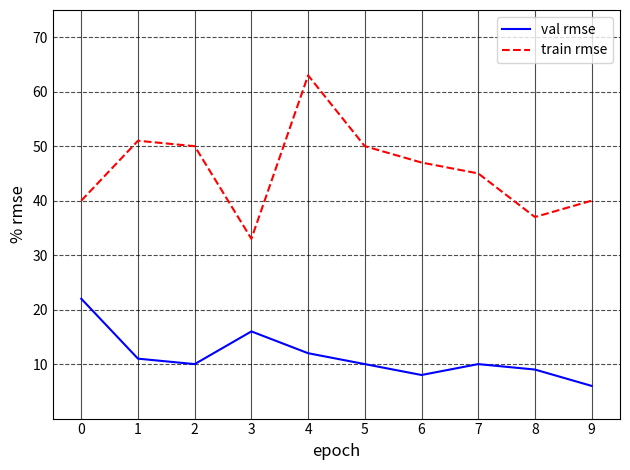

True or false: val rmse has more than 2 points higher than both neighbors.

False